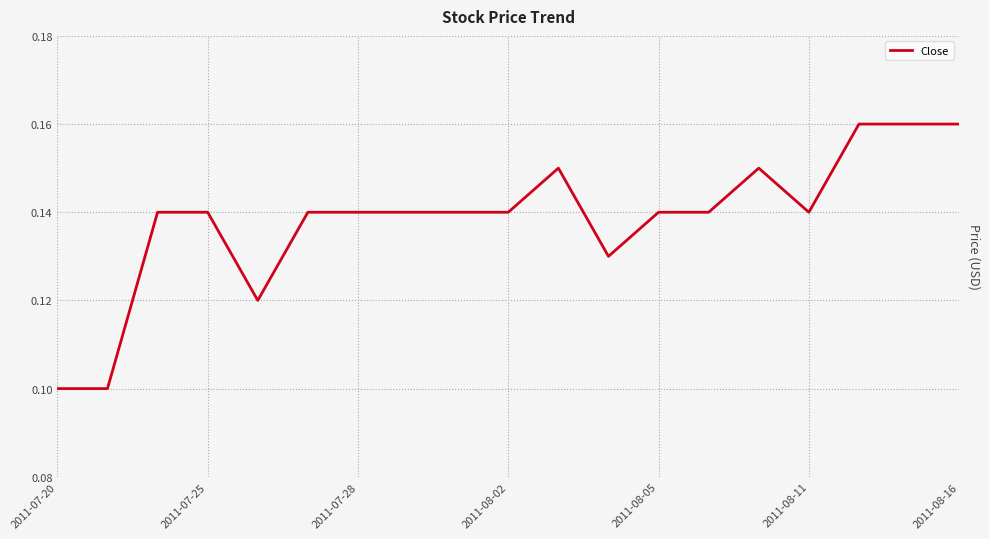

What is the maximum value shown in the chart?

0.2